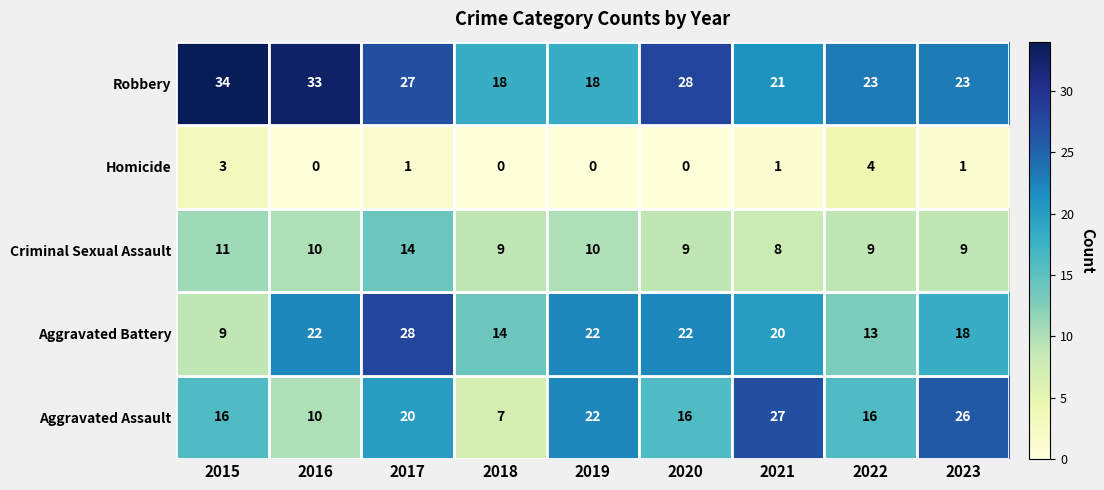

What is the difference between the maximum and minimum values in the Robbery series?

16